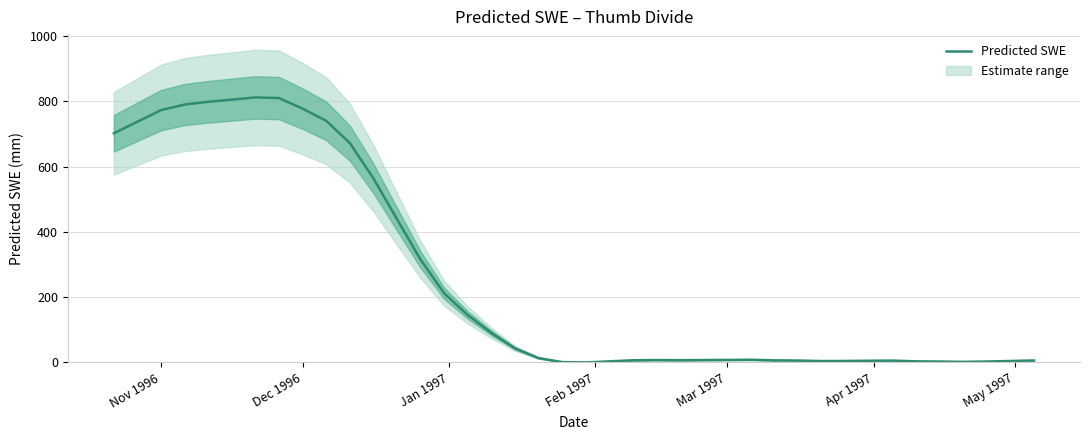

What is the sum of all values?

10346.8